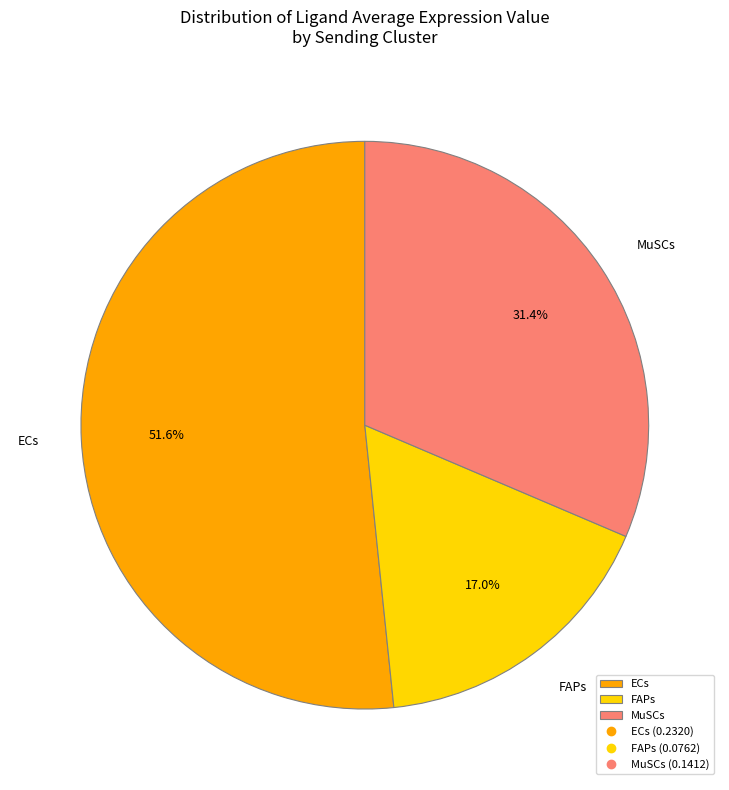

Which category has the biggest portion of the pie?

ECs